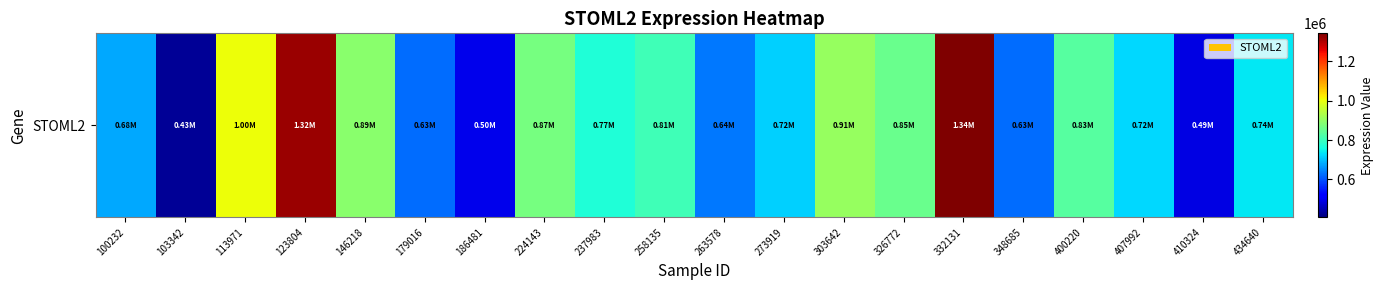

Approximately how many times larger is the value at 332131 compared to 348685?

2.1